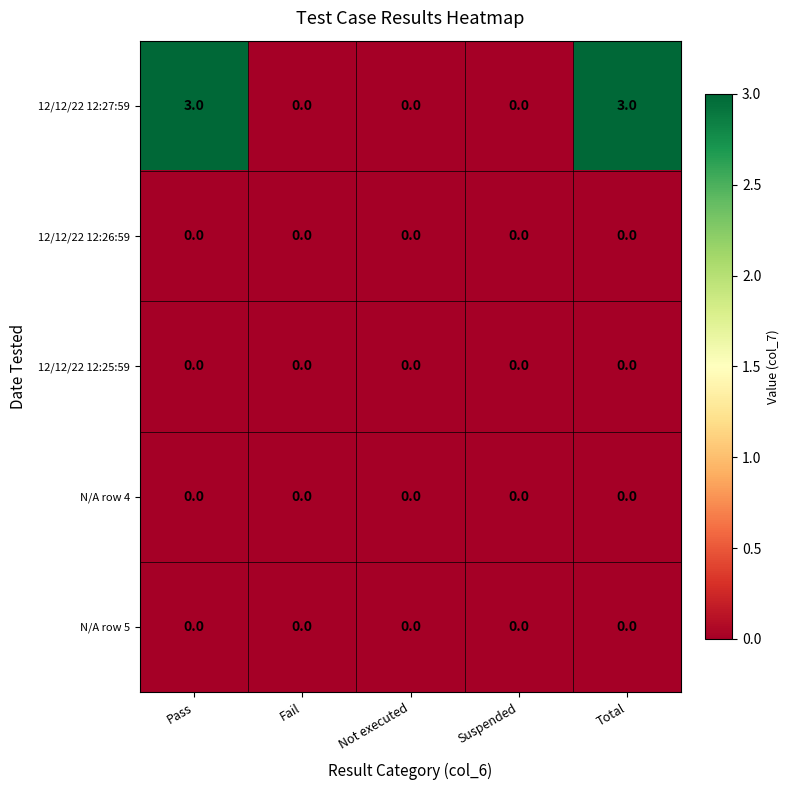

What is the maximum value shown in the chart?

3